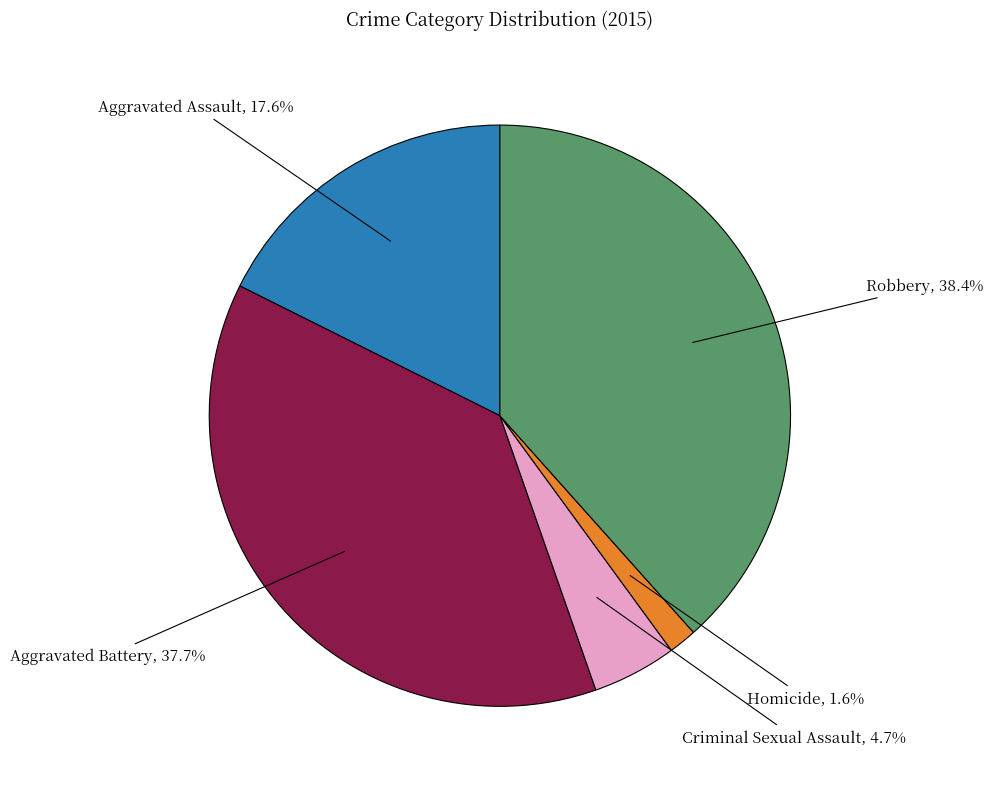

Rank the categories by value from lowest to highest.

Homicide, Criminal Sexual Assault, Aggravated Assault, Aggravated Battery, Robbery